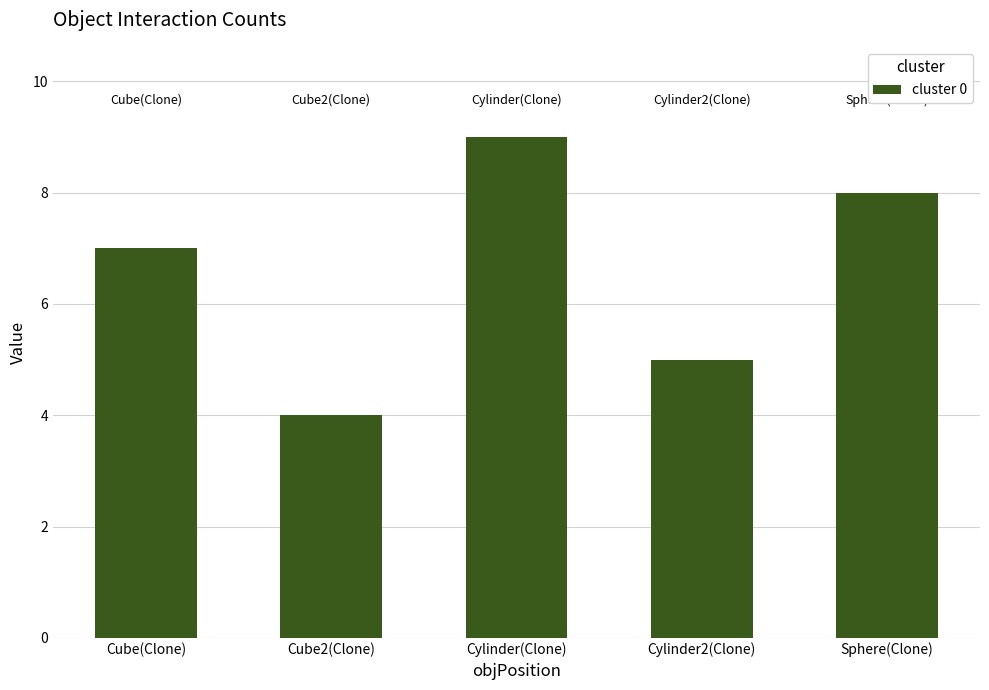

What is the difference between the maximum and minimum values?

5